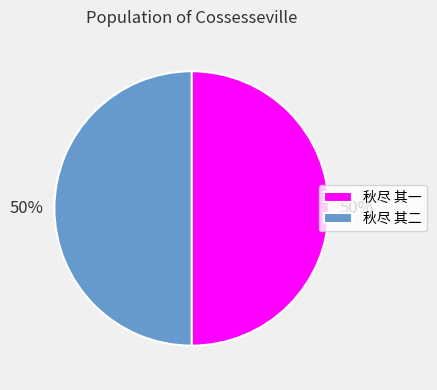

To the nearest percent, what portion does 秋尽 其一 represent?

50%